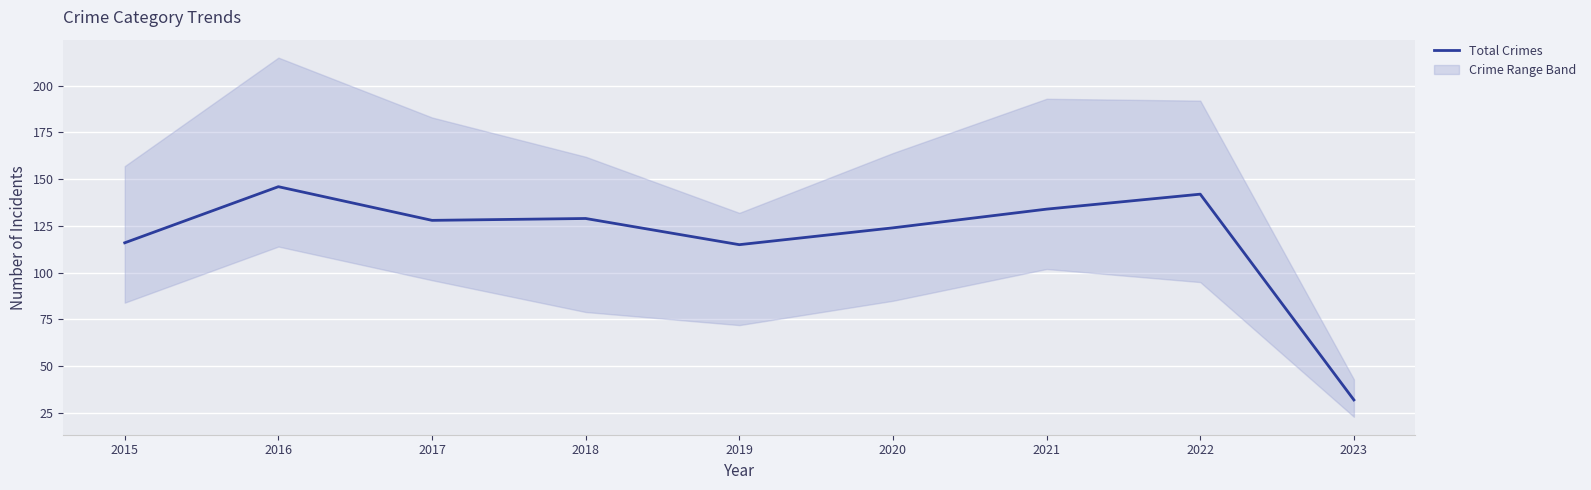

Is this an area chart (filled region under the line)?

No